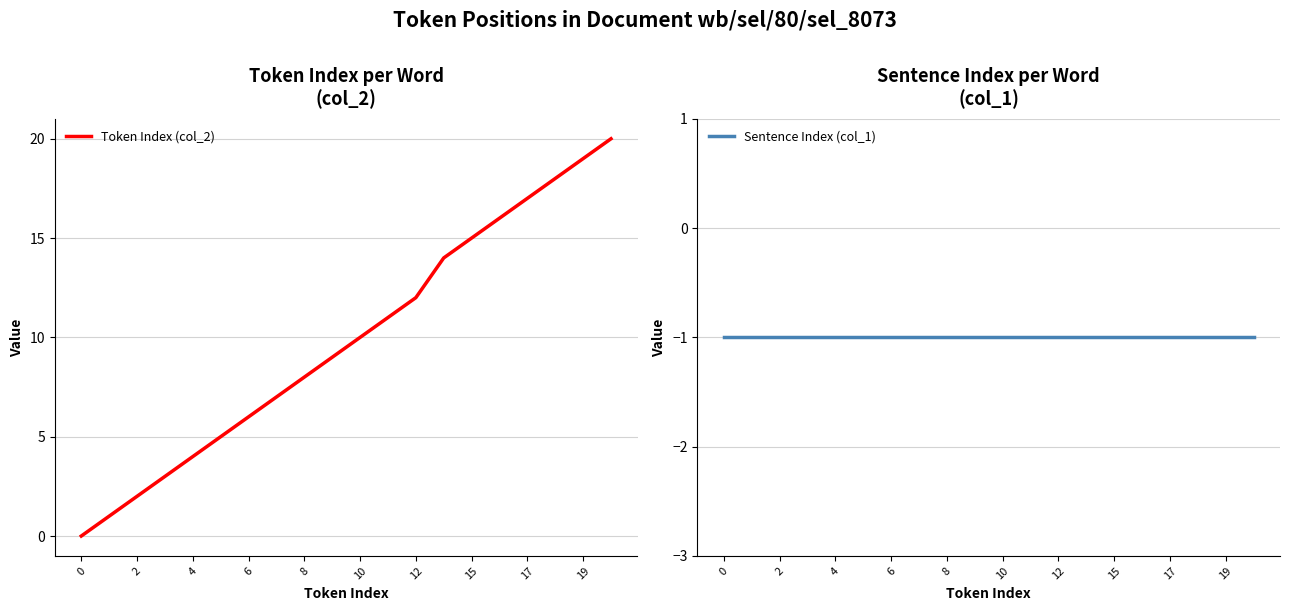

How many positive values does the Token Index (col_2) series have?

19